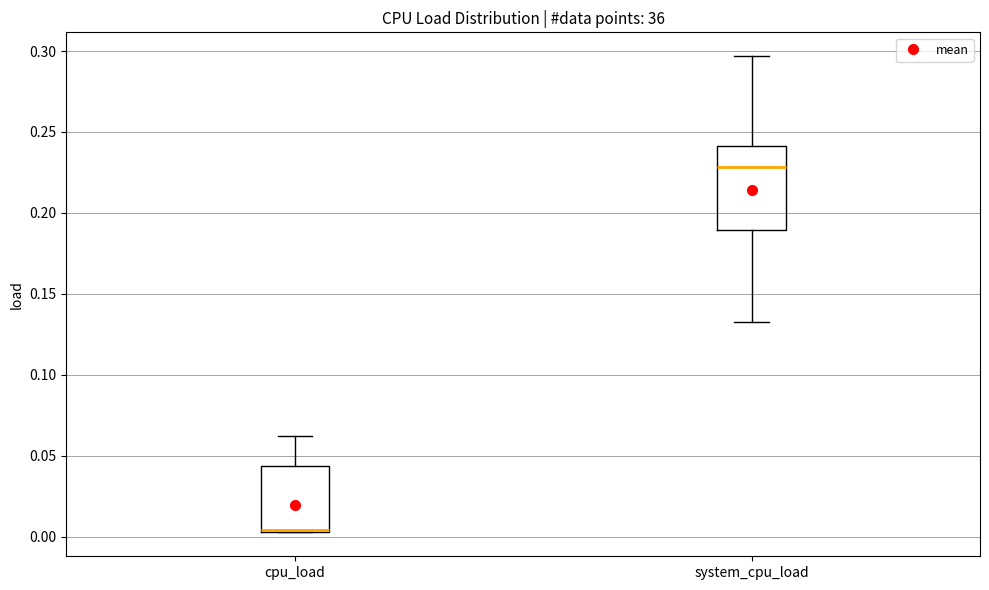

Where does the upper whisker of the box for cpu_load end on the y-axis? The values are not printed on the chart, so give them approximately, as read against the axis.

0.060